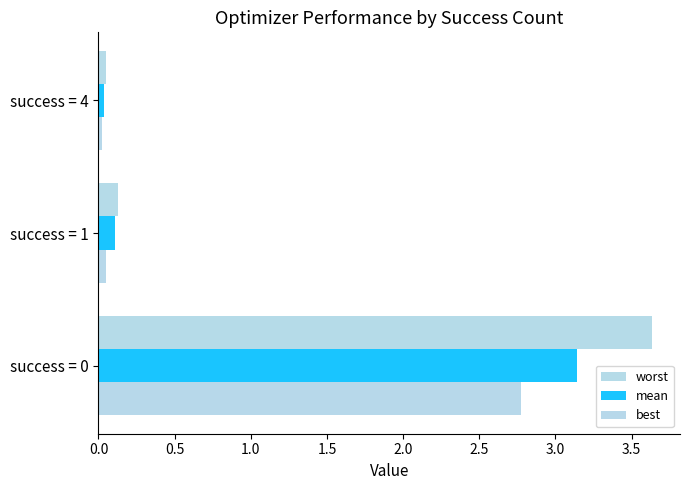

What are all the series names shown in the legend?

worst, mean, best